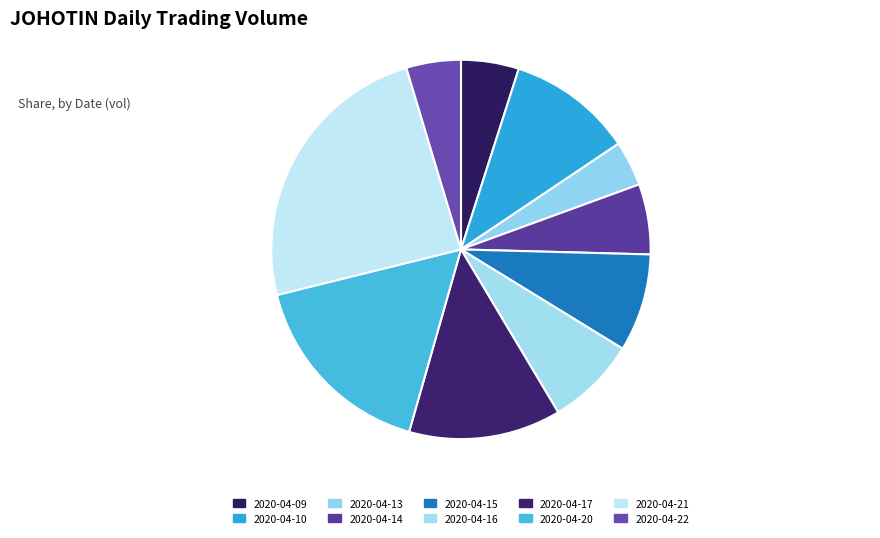

What percentage is the 2020-04-14 slice, to the nearest percent?

6%